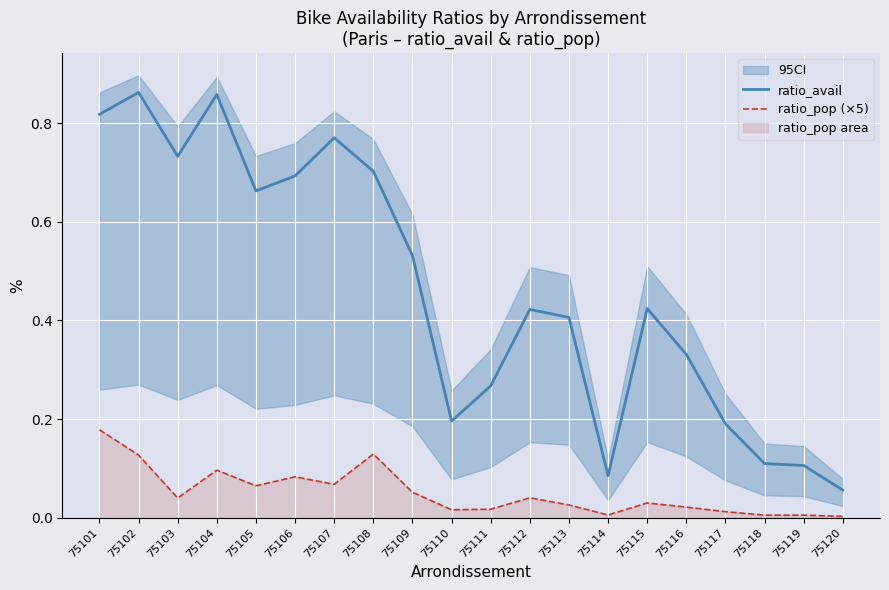

True or false: ratio_avail and ratio_pop (×5) intersect in this chart.

False